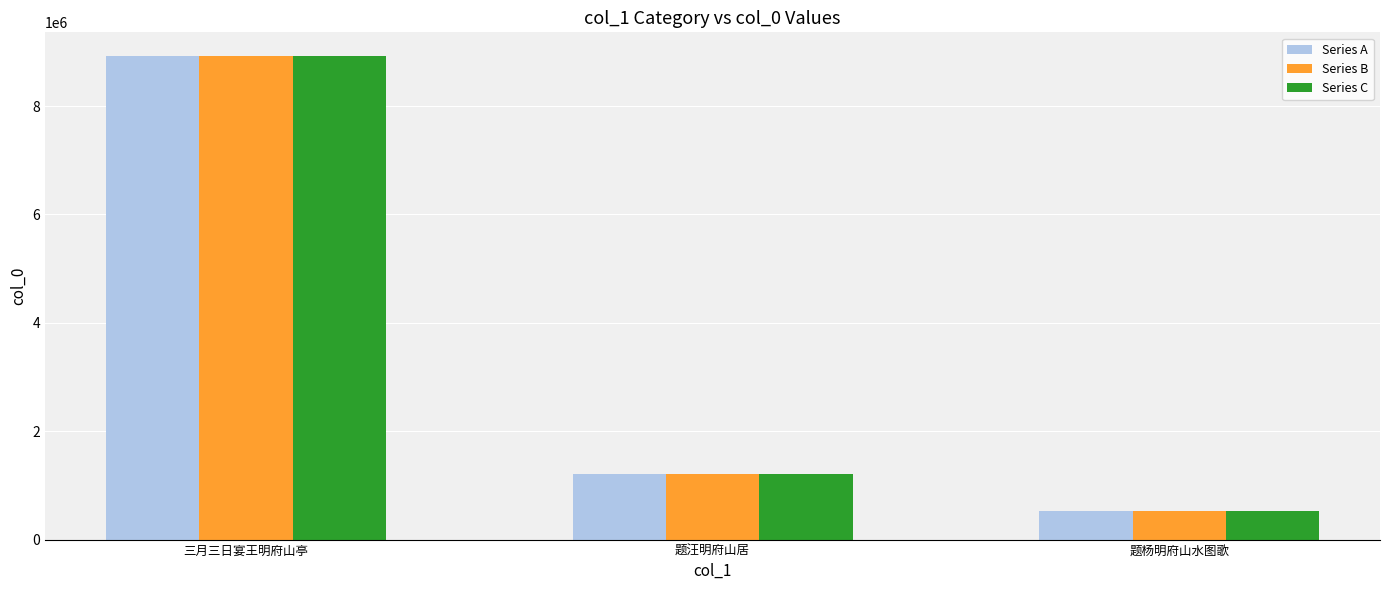

At which category is the sum across all series the highest?

三月三日宴王明府山亭